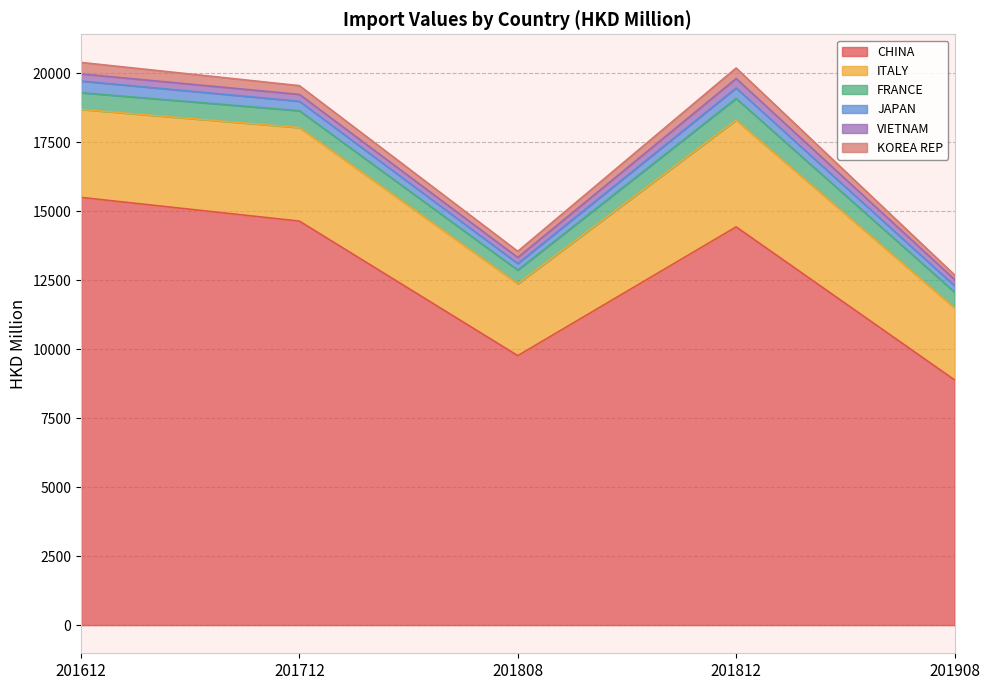

Which series changed the most between 201712 and 201808?

CHINA